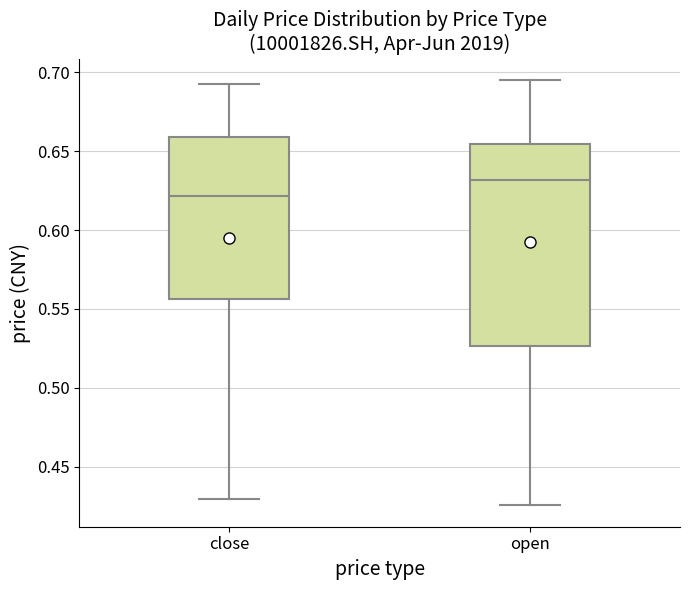

Where is the upper edge of the box for close on the y-axis? The values are not printed on the chart, so give them approximately, as read against the axis.

0.660